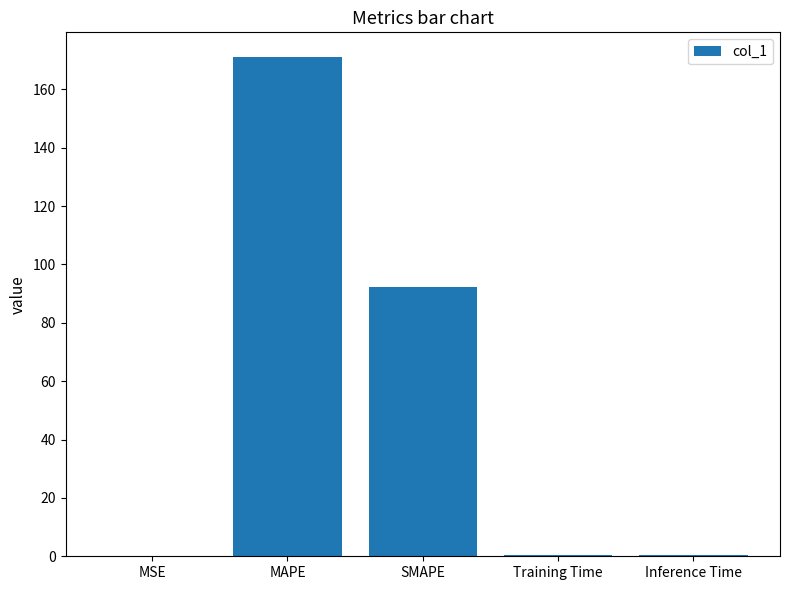

Which has a higher value, Inference Time or SMAPE?

SMAPE